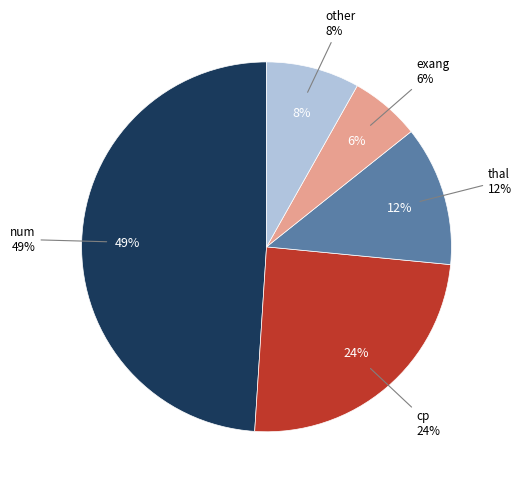

How many slices are in this pie chart?

5